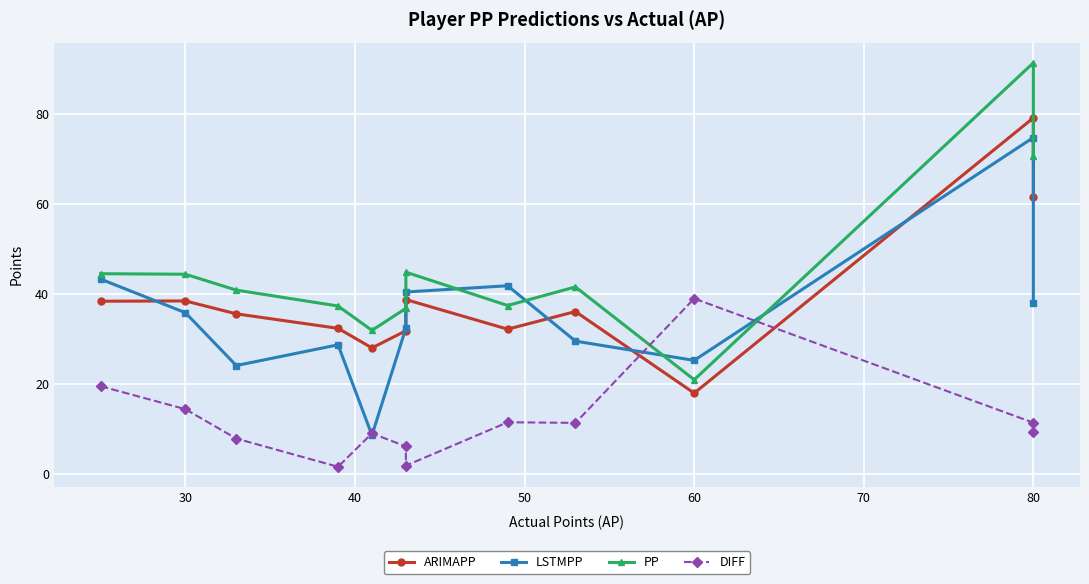

How many values in the DIFF series exceed 11?

6